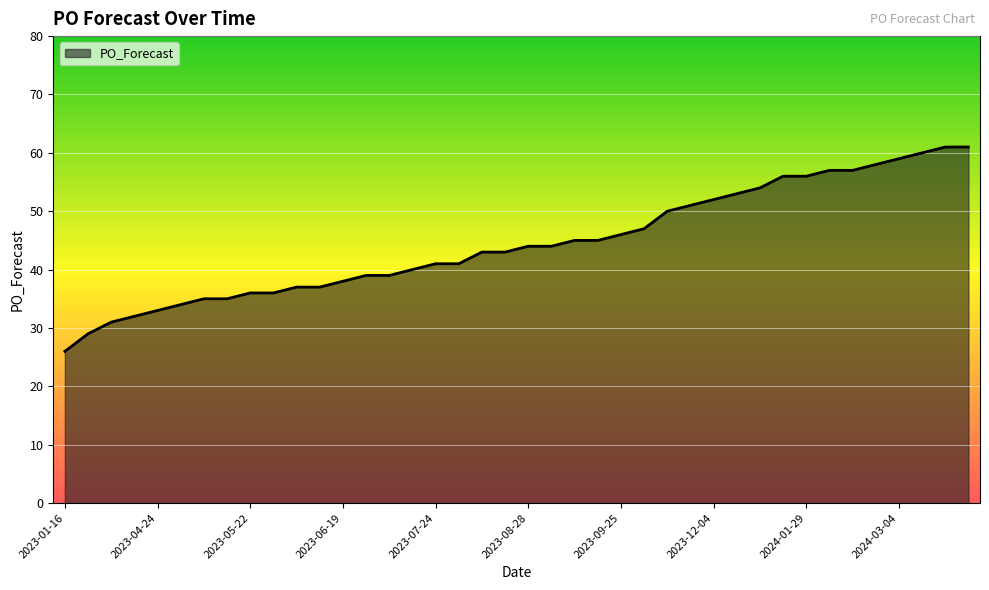

What is the difference between the maximum and minimum values?

35